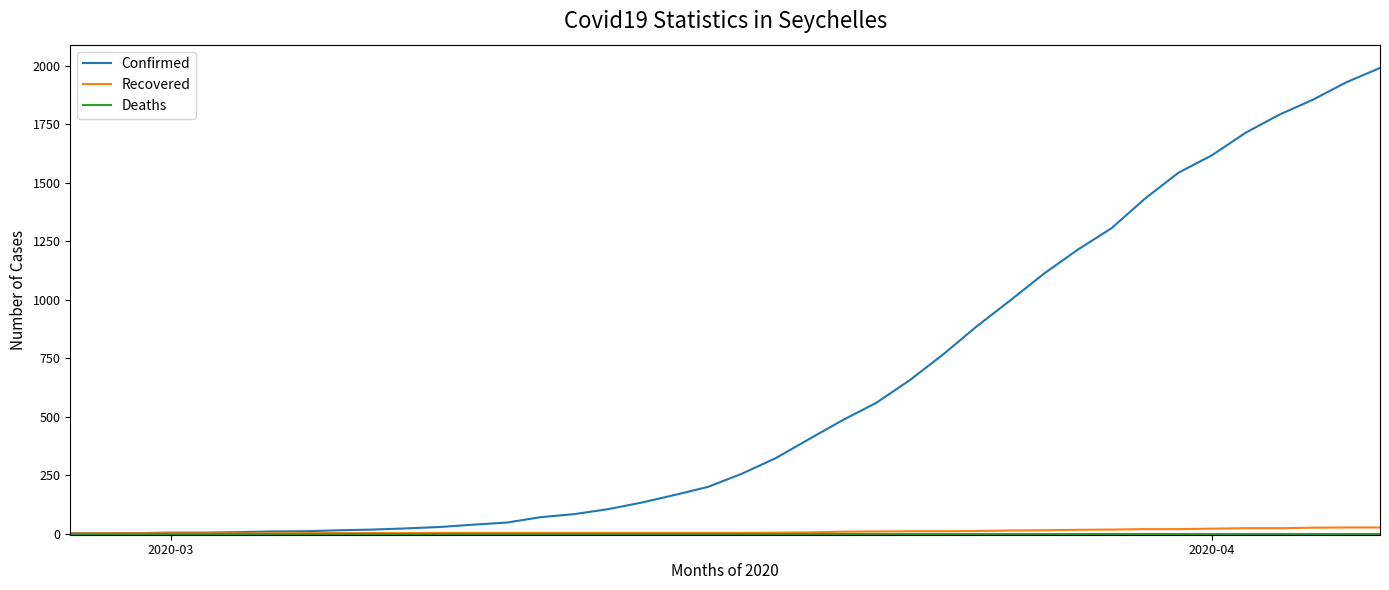

Count the number of categories in the chart.

40